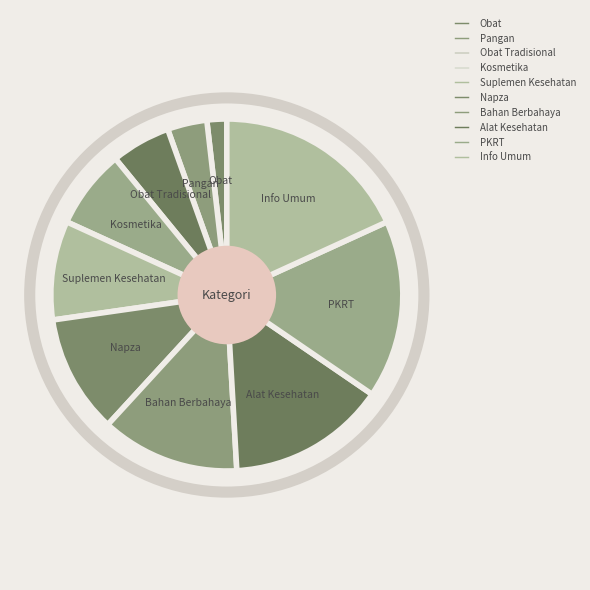

Is there a majority slice in this chart?

No